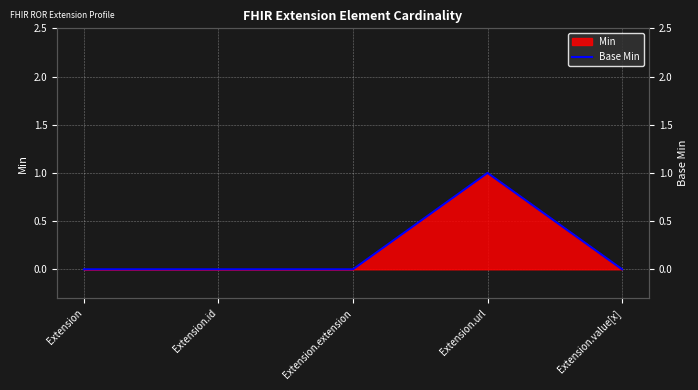

How many lines are shown in the chart?

1